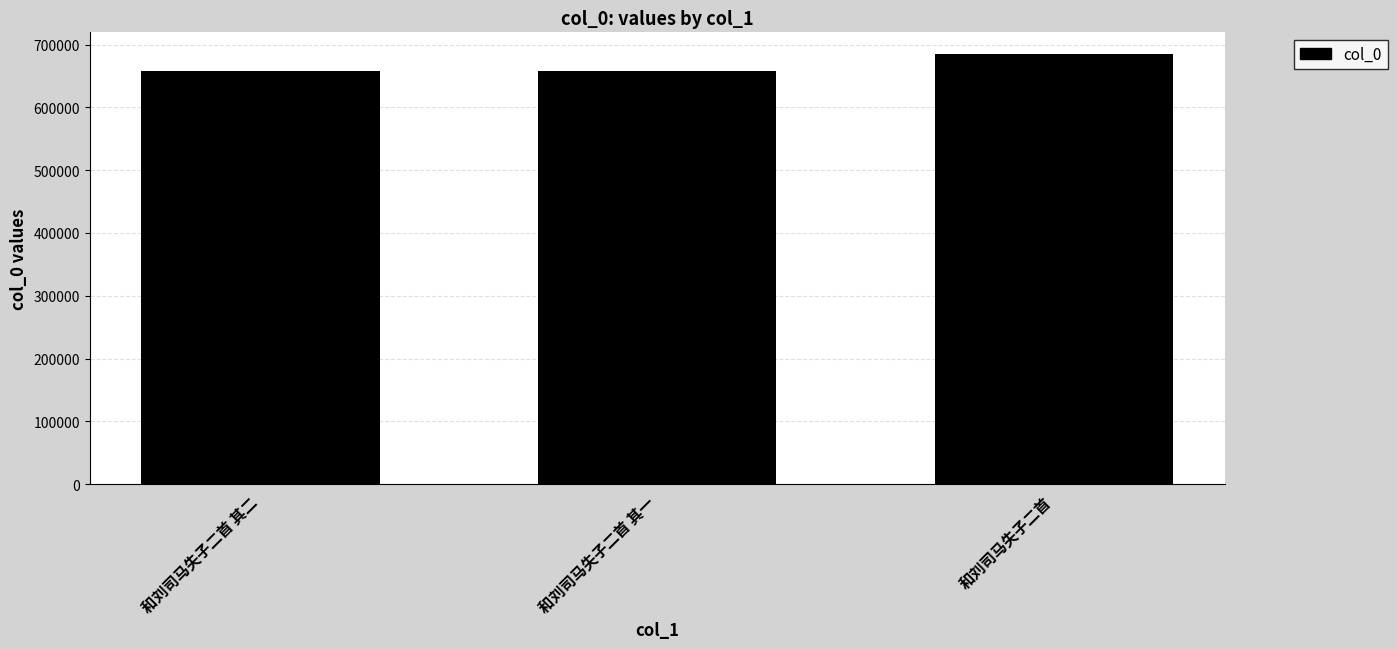

What is the label of the 1st bar from the right?

和刘司马失子二首